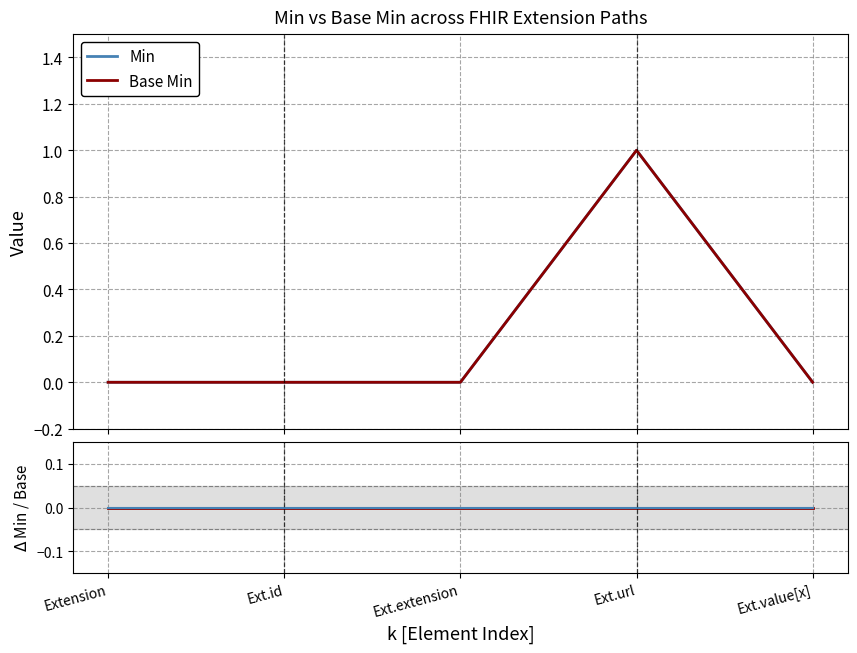

Count the number of categories in the chart.

5